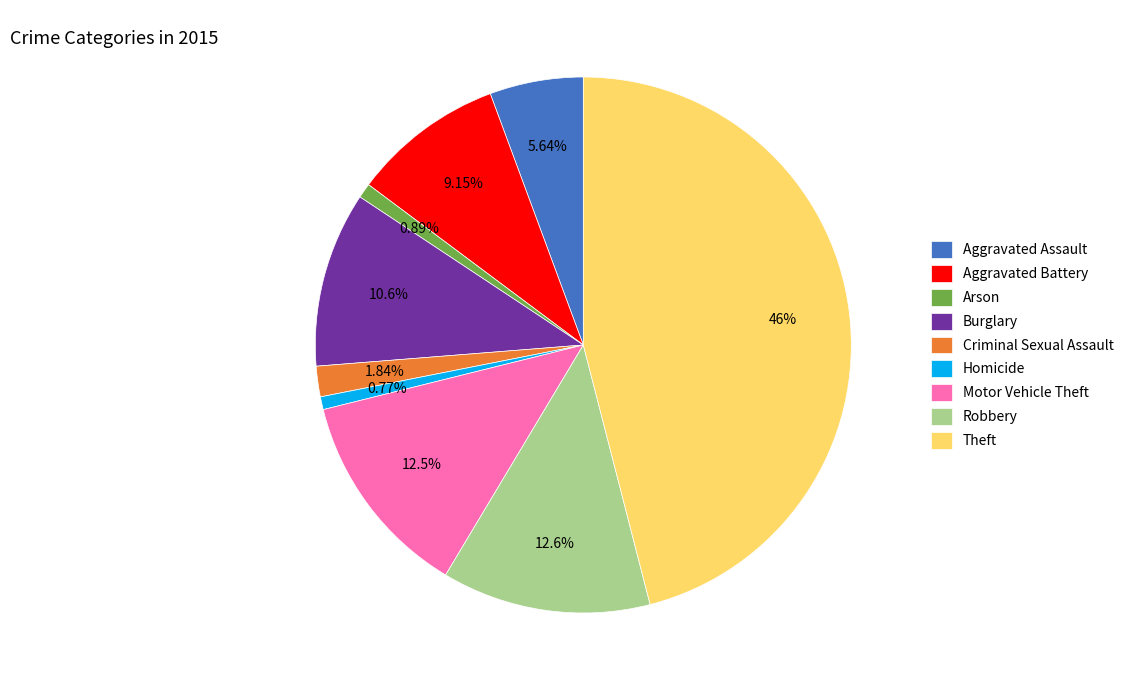

Between Motor Vehicle Theft and Aggravated Assault, which is larger?

Motor Vehicle Theft